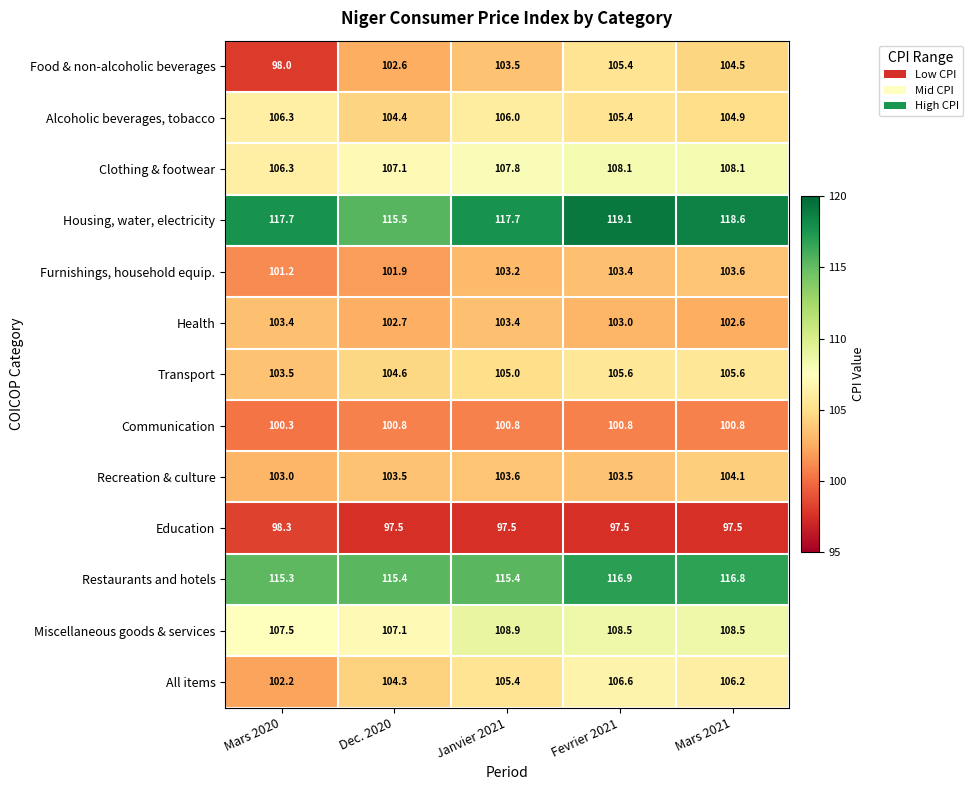

What is the total value across all series at Dec. 2020?

1367.4